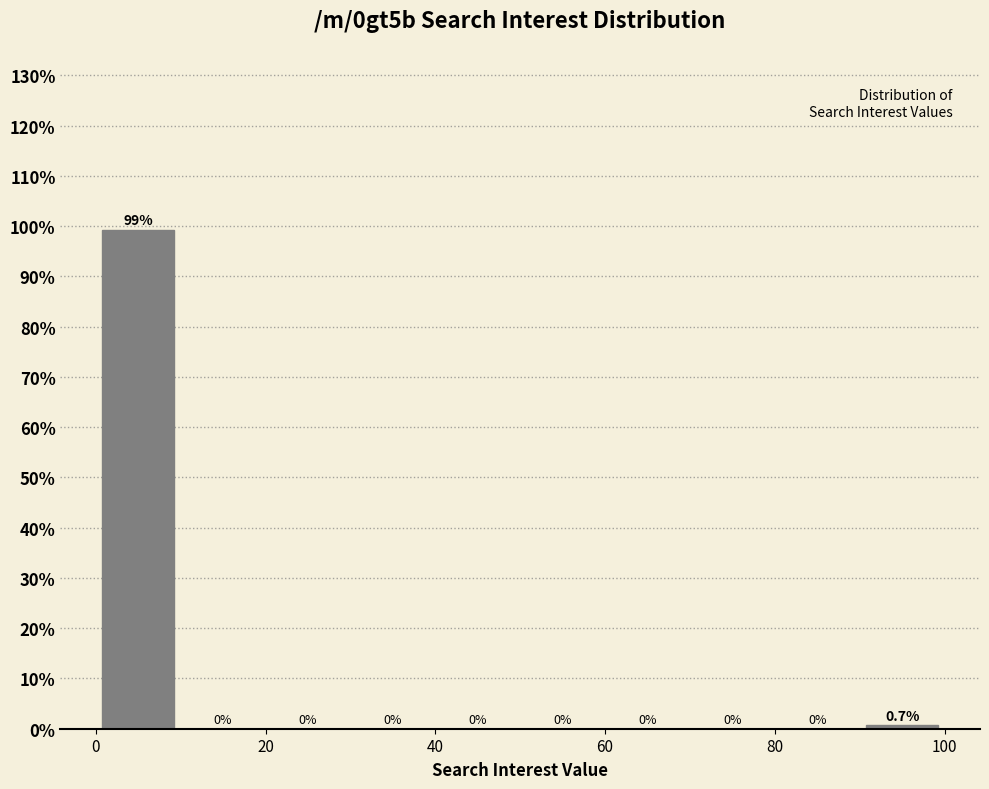

How tall is the bar that spans 90 to 100 on the x-axis?

0.7